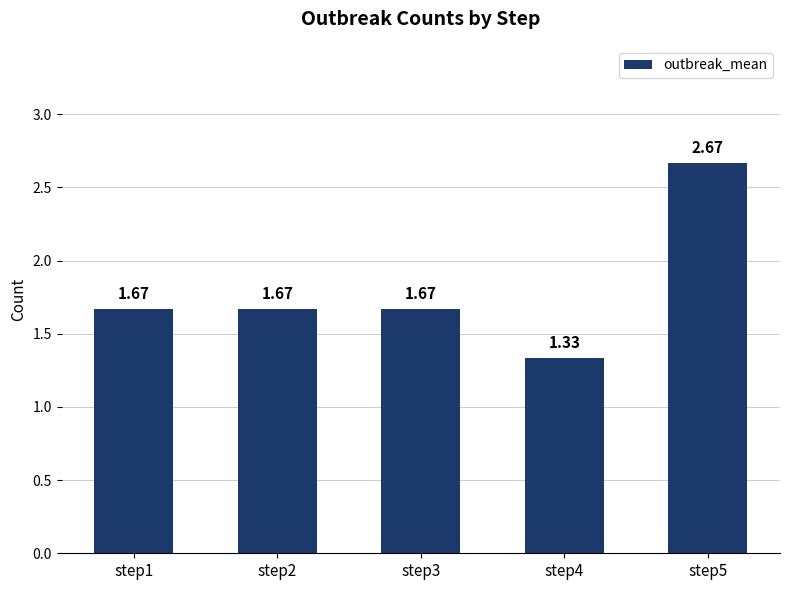

How many distinct data groups are displayed?

1